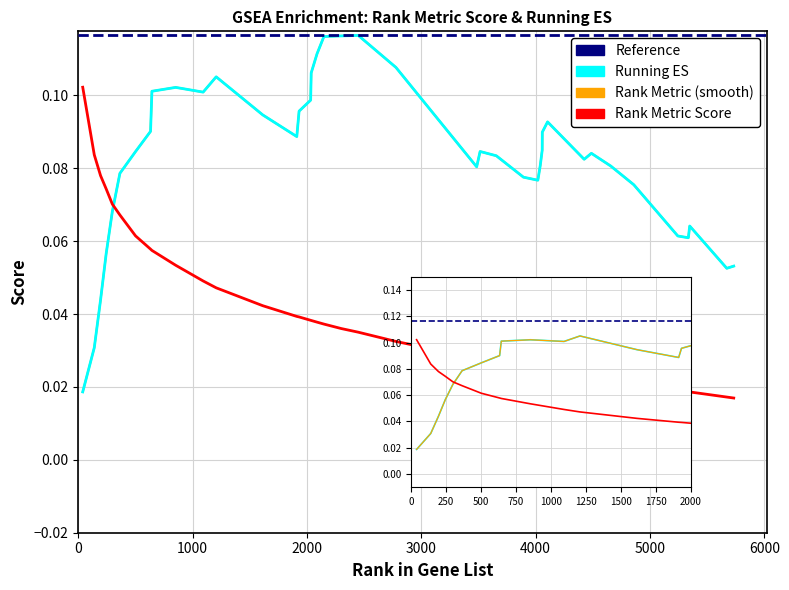

True or false: rank_metric_score has more than 0 points higher than both neighbors.

False